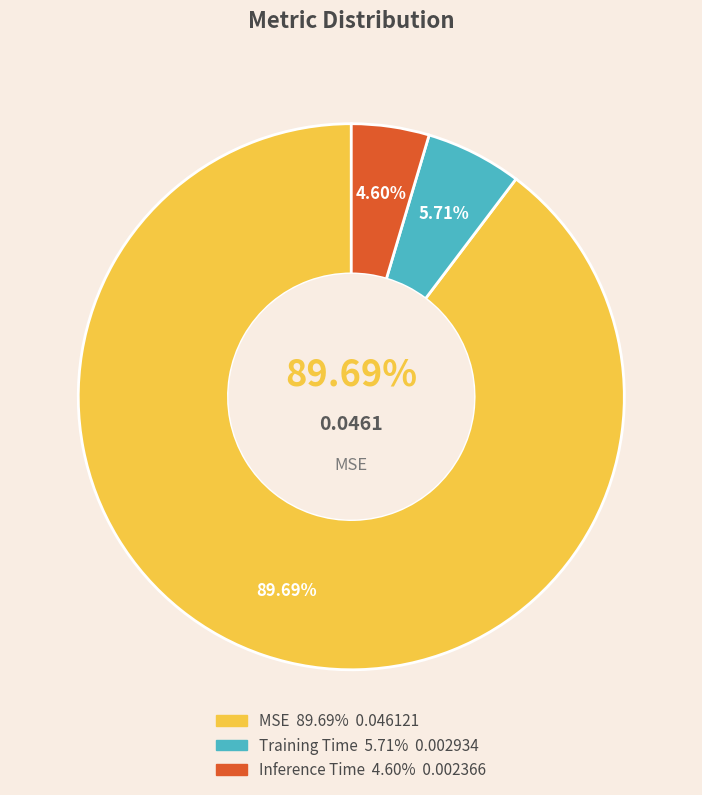

What is the smallest slice in the pie chart?

Inference Time